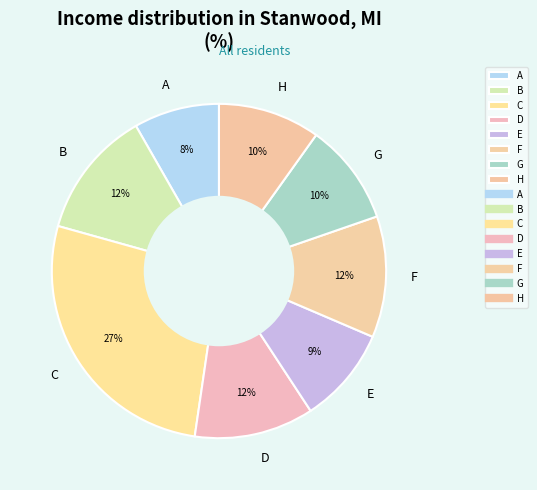

Is the sum of F and E greater than half?

No